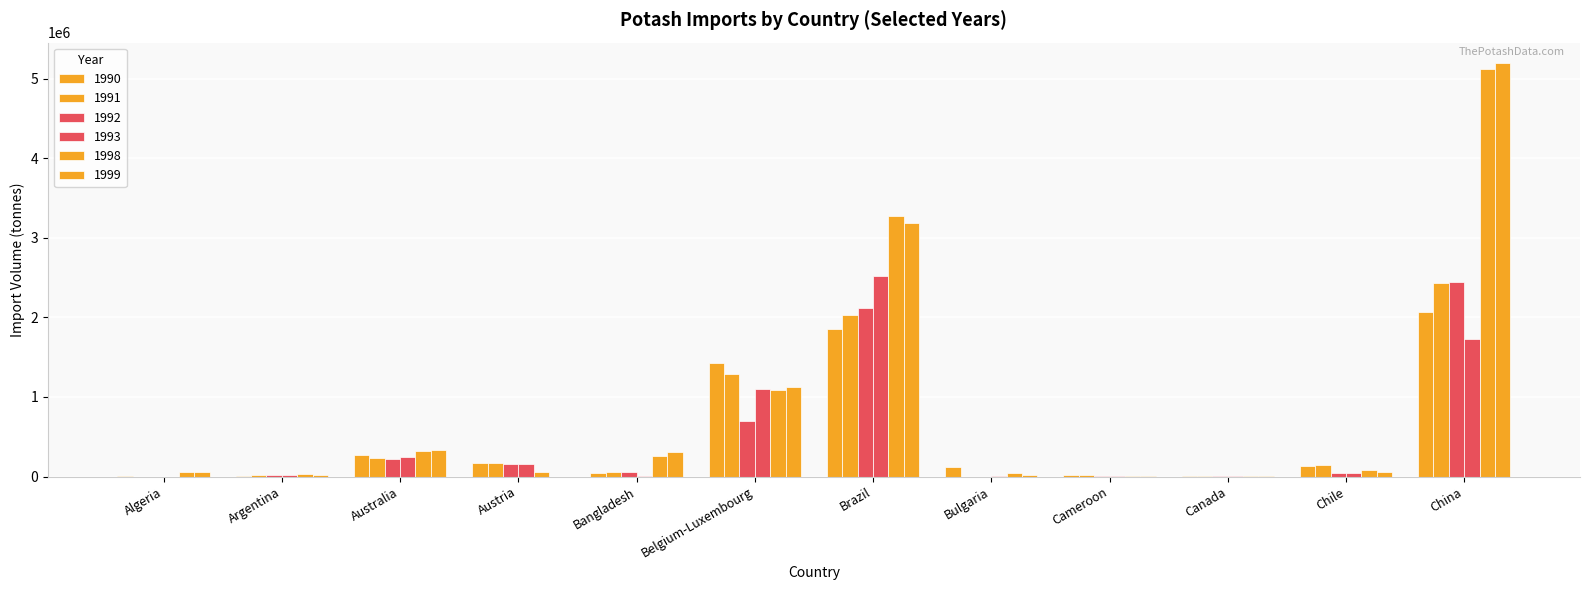

Reading right to left, transcribe all the data shown in this chart.

1990: China=2072805	Chile=135069	Canada=7382	Cameroon=18800	Bulgaria=116400	Brazil=1860343	Belgium-Luxembourg=1427117	Bangladesh=50427	Austria=170116	Australia=275948	Argentina=12167	Algeria=558
1991: China=2432214	Chile=142163	Canada=7737	Cameroon=13000	Bulgaria=0	Brazil=2037045	Belgium-Luxembourg=1292291	Bangladesh=53085	Austria=166429	Australia=228750	Argentina=15620	Algeria=41
1992: China=2444345	Chile=38184	Canada=8844	Cameroon=2300	Bulgaria=0	Brazil=2117161	Belgium-Luxembourg=696145	Bangladesh=53905	Austria=162716	Australia=222659	Argentina=17635	Algeria=0
1993: China=1727246	Chile=42205	Canada=4576	Cameroon=1100	Bulgaria=3000	Brazil=2516340	Belgium-Luxembourg=1095340	Bangladesh=2048	Austria=161606	Australia=242978	Argentina=18929	Algeria=0
1998: China=5120377	Chile=83033	Canada=4854	Cameroon=5000	Bulgaria=47502	Brazil=3270975	Belgium-Luxembourg=1087291	Bangladesh=264000	Austria=60691	Australia=324797	Argentina=27988	Algeria=58389
1999: China=5195481	Chile=61694	Canada=4256	Cameroon=6900	Bulgaria=13298	Brazil=3190826	Belgium-Luxembourg=1122857	Bangladesh=310000	Austria=0	Australia=339328	Argentina=20263	Algeria=62841